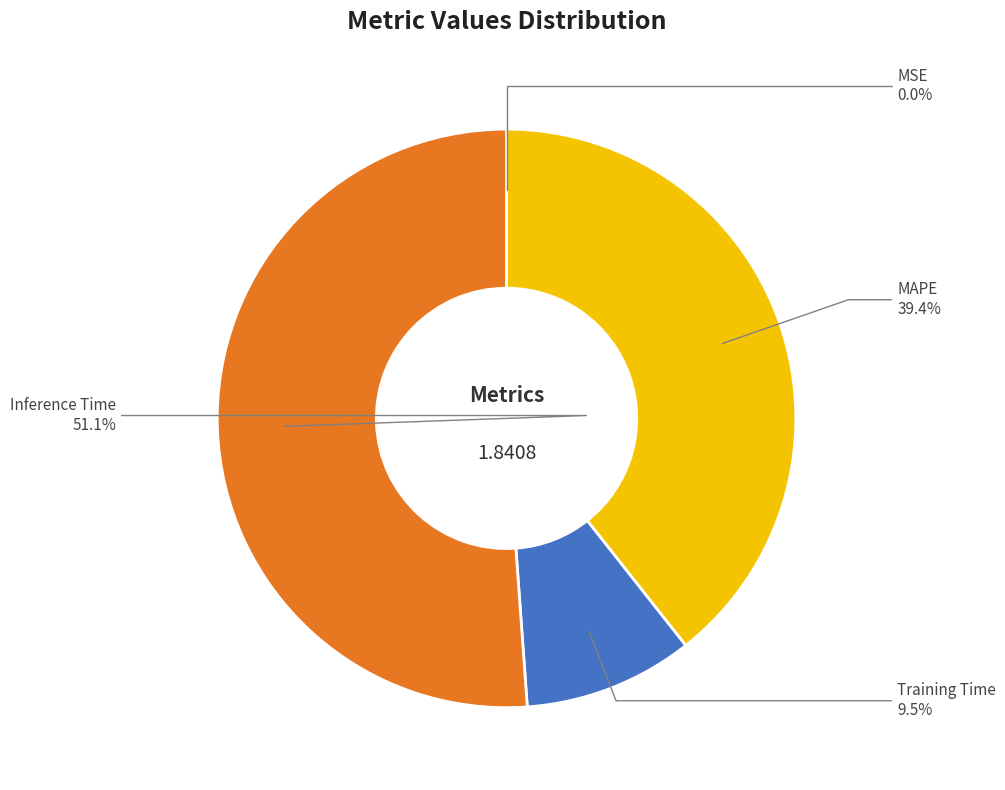

What is the largest slice in the pie chart?

Inference Time